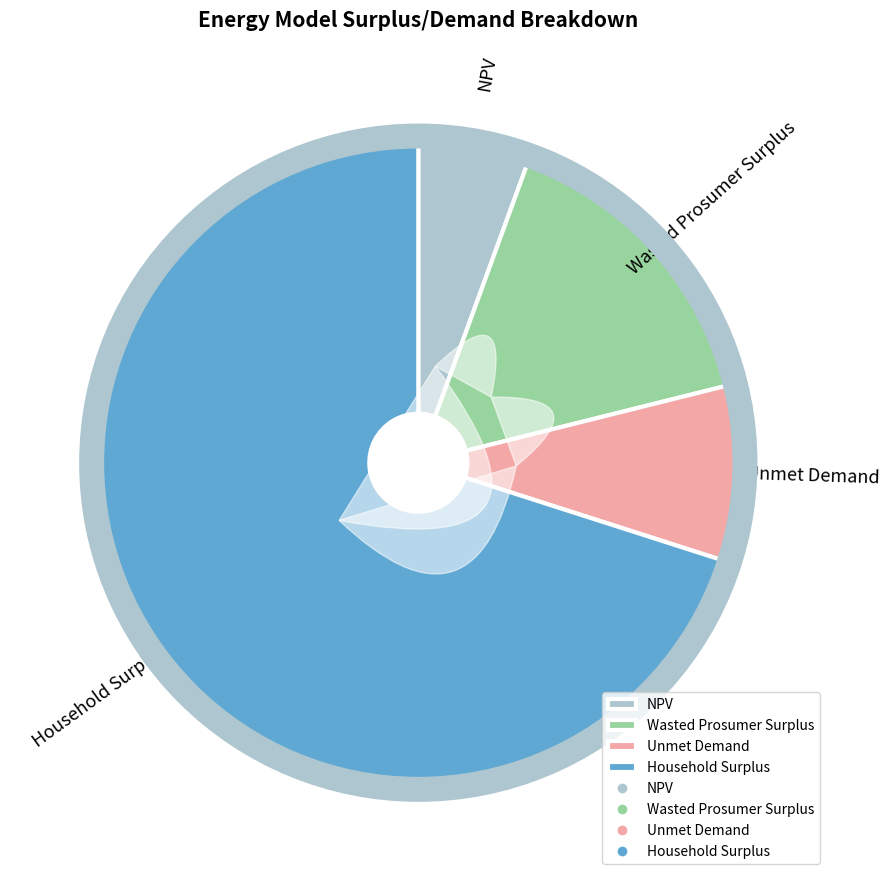

What is the majority slice?

Household Surplus